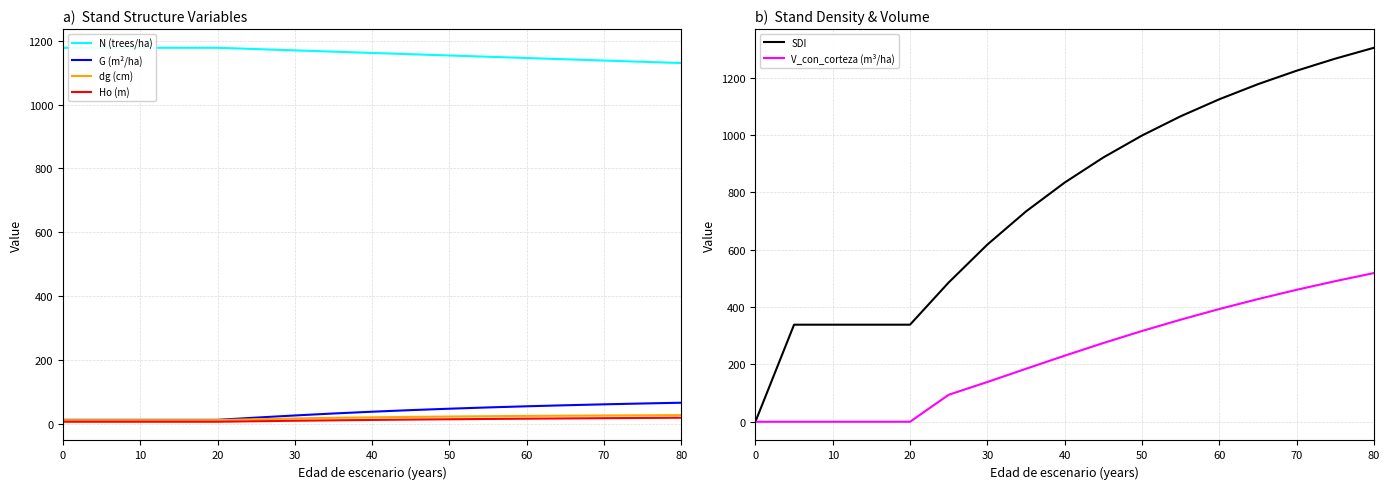

Is it true that dg (cm) equals 26.1 at 70?

True